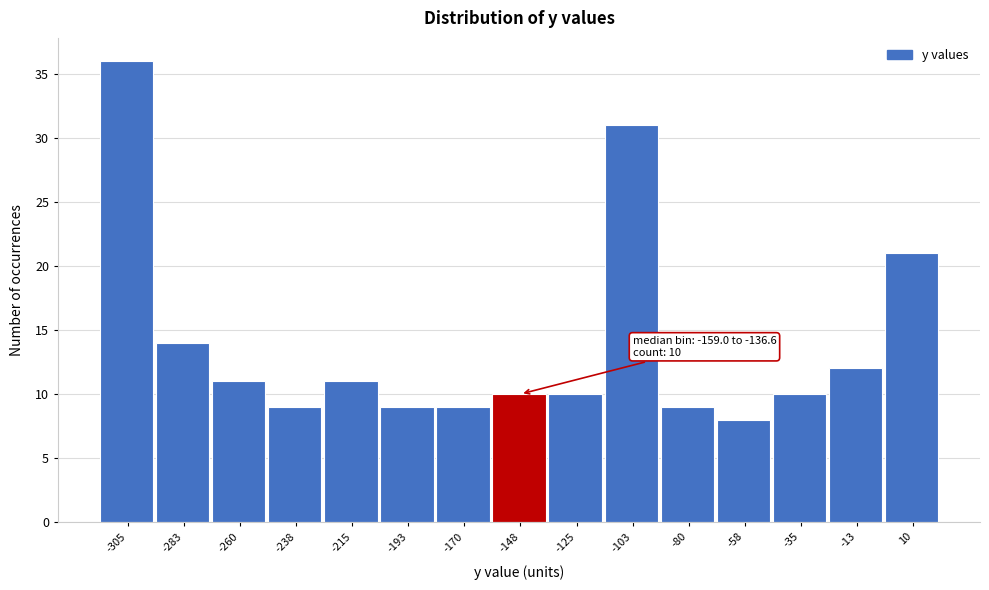

Which range on the x-axis has the tallest bar?

-315 to -295